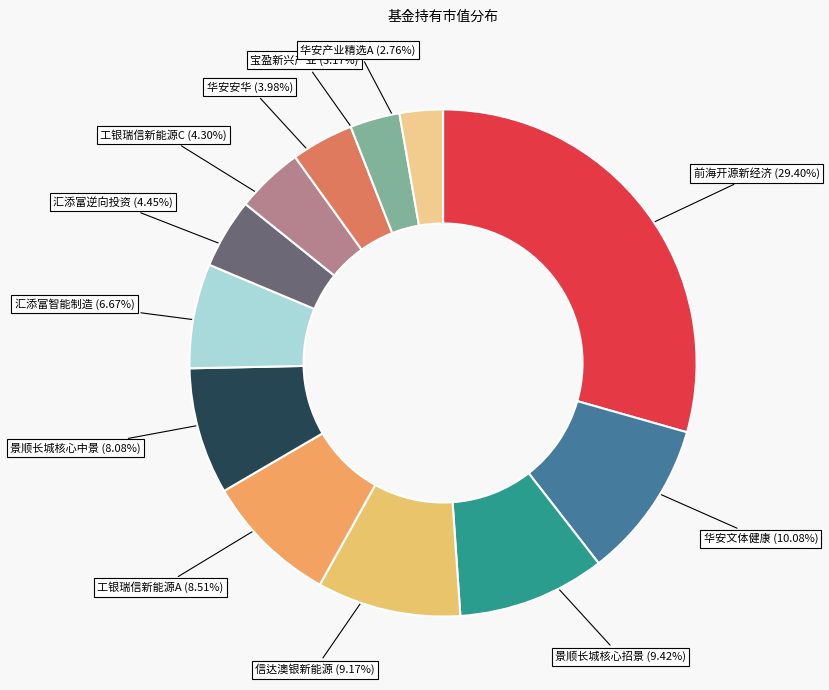

Is the sum of 汇添富智能制造 and 汇添富逆向投资 greater than half?

No